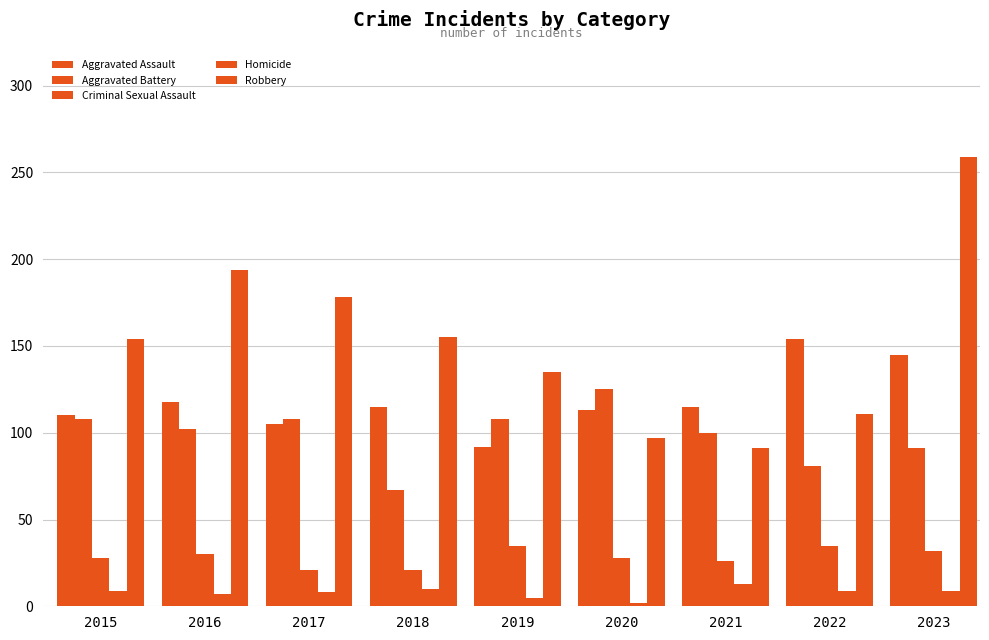

True or false: Robbery has a value of 155 at 2018.

True